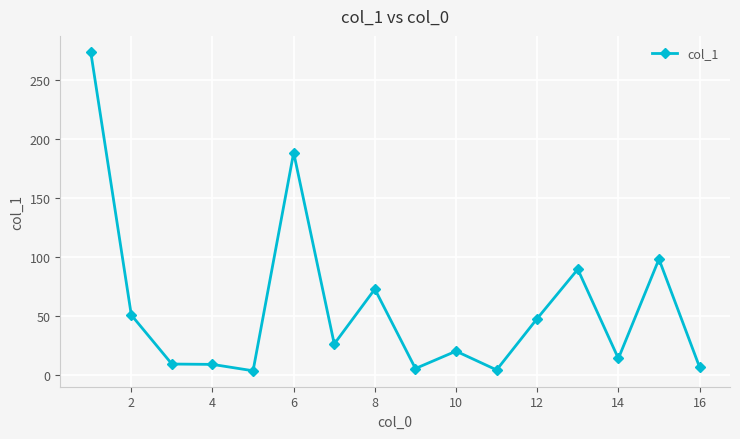

What is the maximum value shown in the chart?

273.7